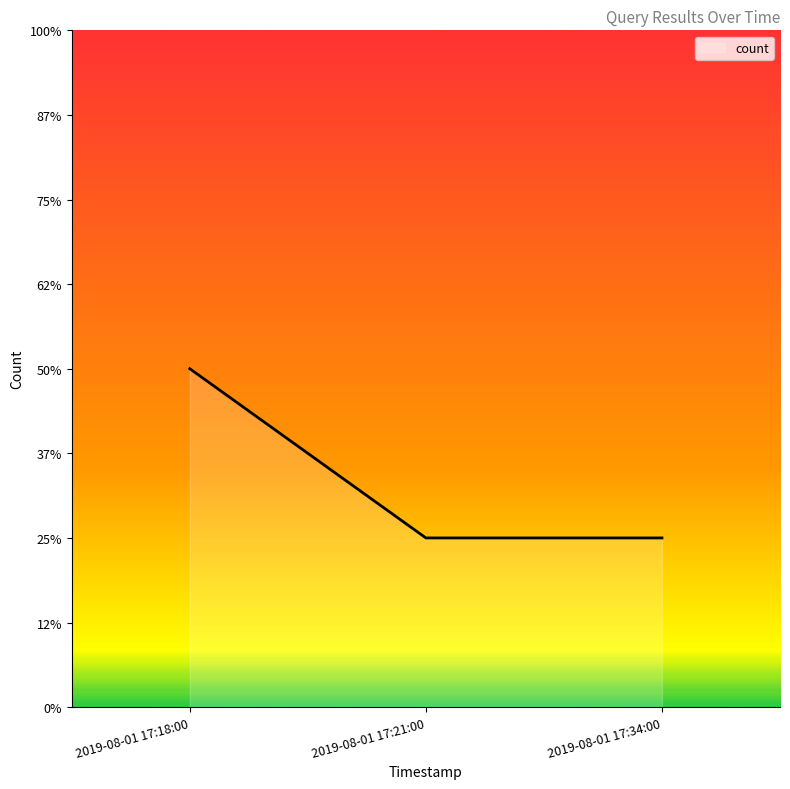

Does the chart display data point markers on the line(s)?

No